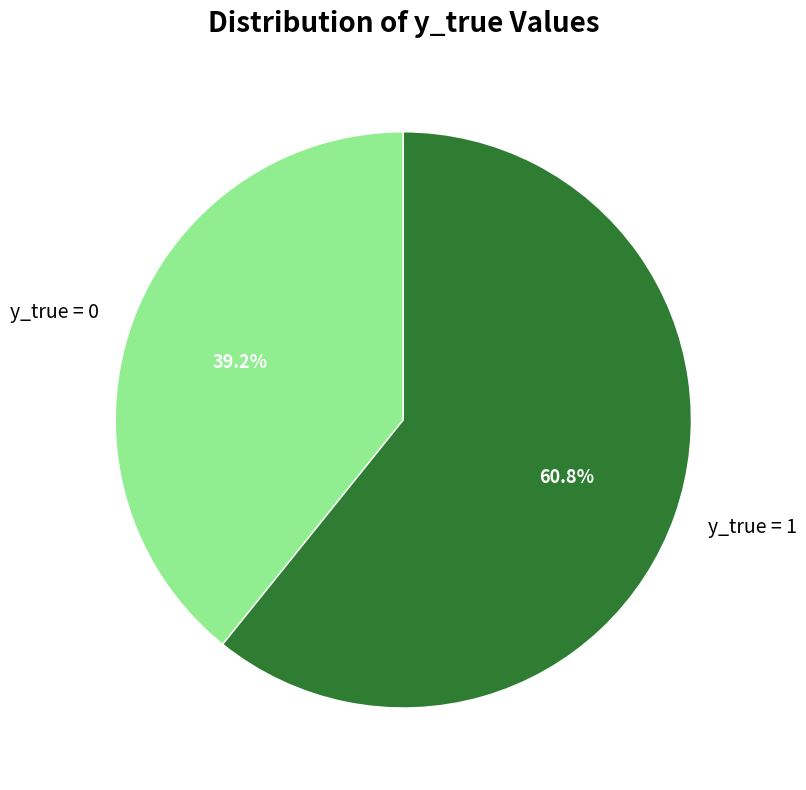

What is the total percentage of y_true = 0 and y_true = 1?

100.0%